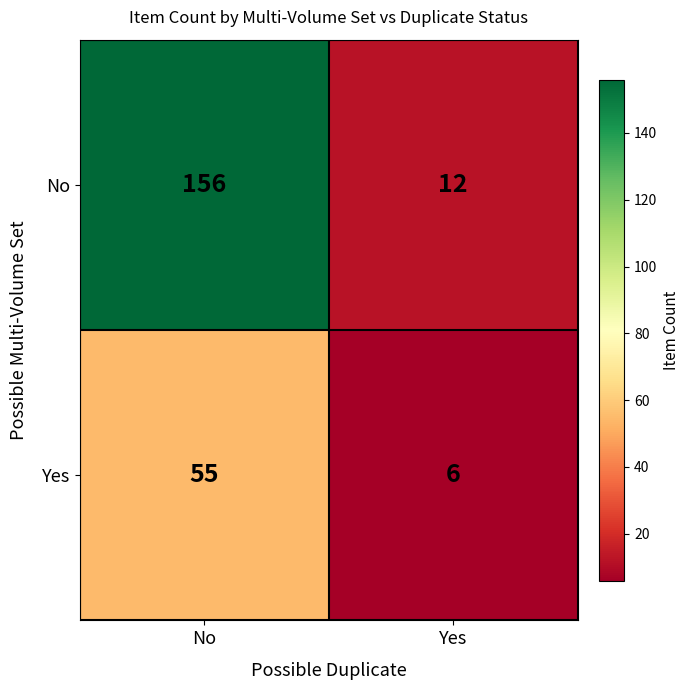

Which series has the widest spread of values?

No